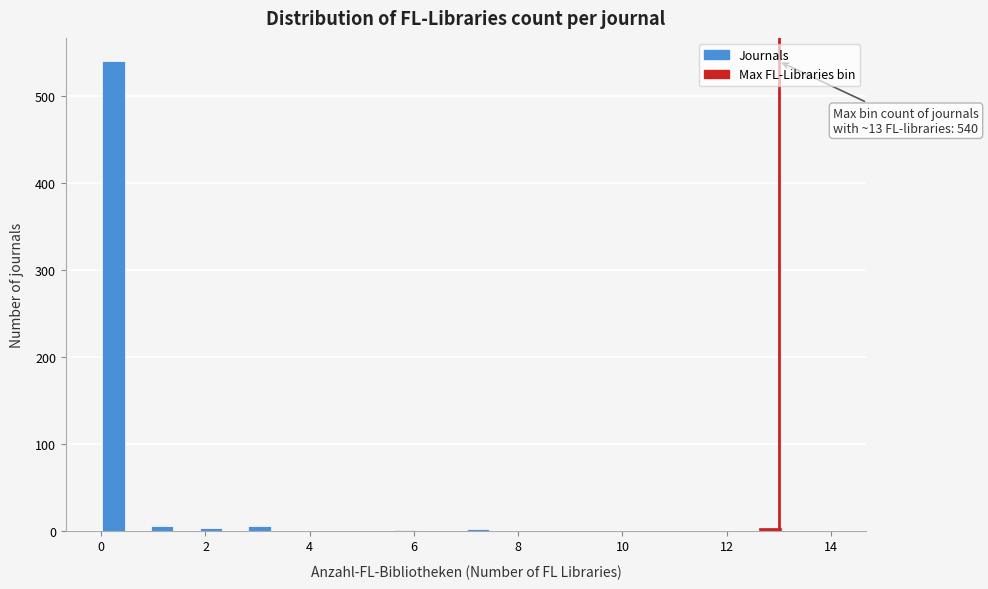

Read against the x-axis, roughly where is the centre of the tallest bar?

0.2